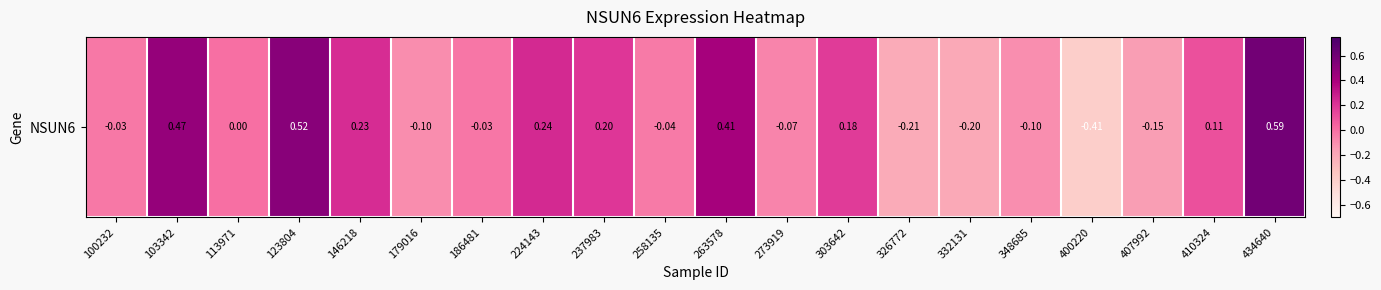

Read the value at 146218.

0.2